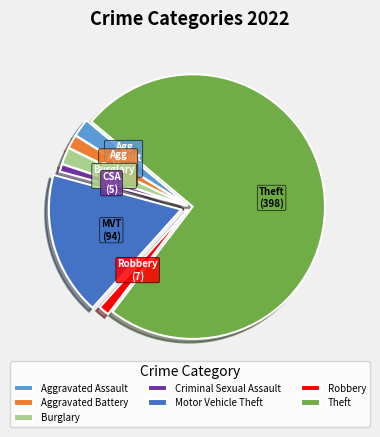

Which slice represents more than half of the pie?

Theft